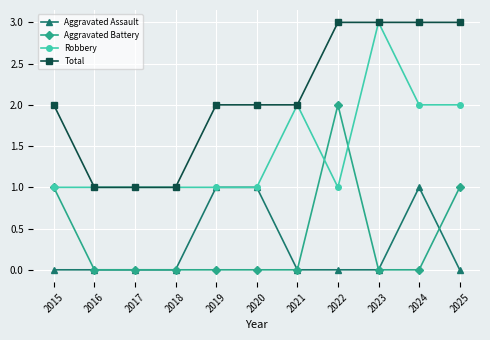

Is the value of Robbery at 2017 greater than the value of Aggravated Battery at 2019?

Yes